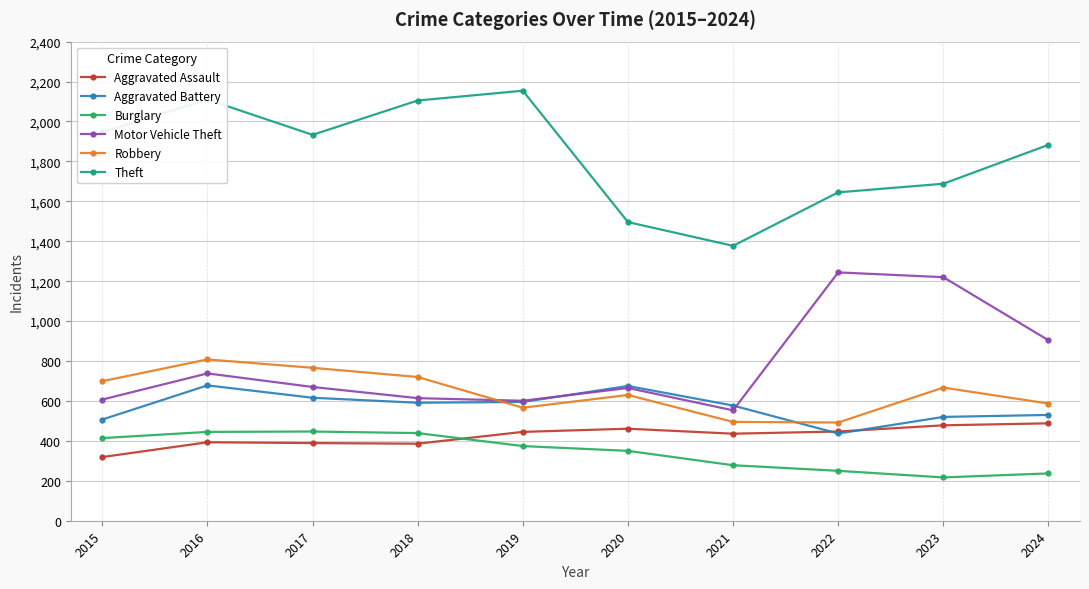

Which series has the largest total across all categories?

Theft